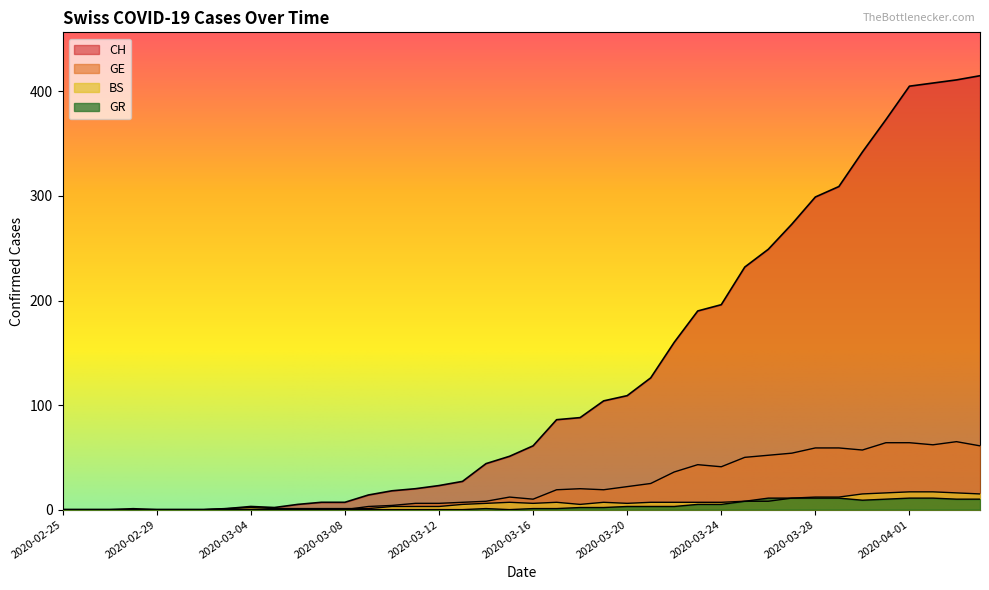

List the series in order of their peak value, lowest first.

GR, BS, GE, CH